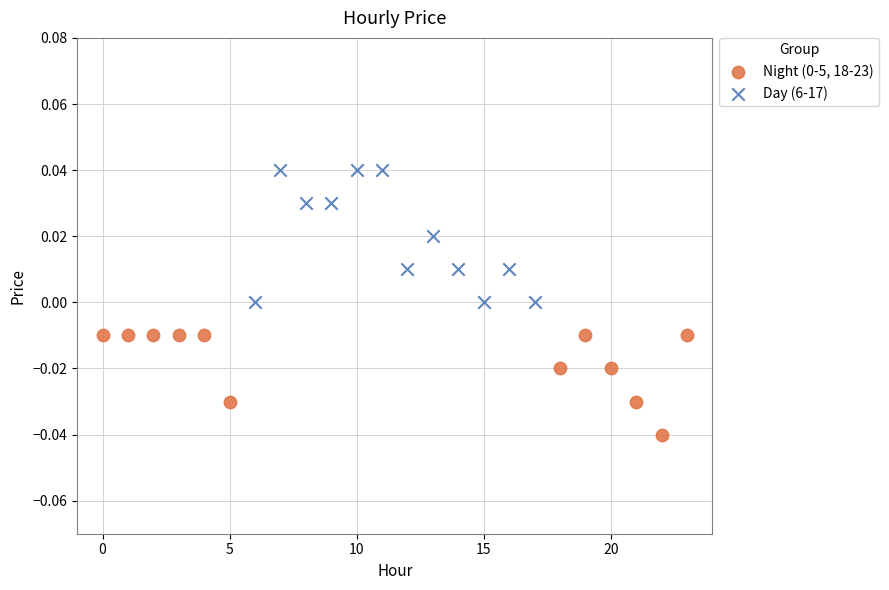

Which series has the widest spread of Y values?

Day (6-17)